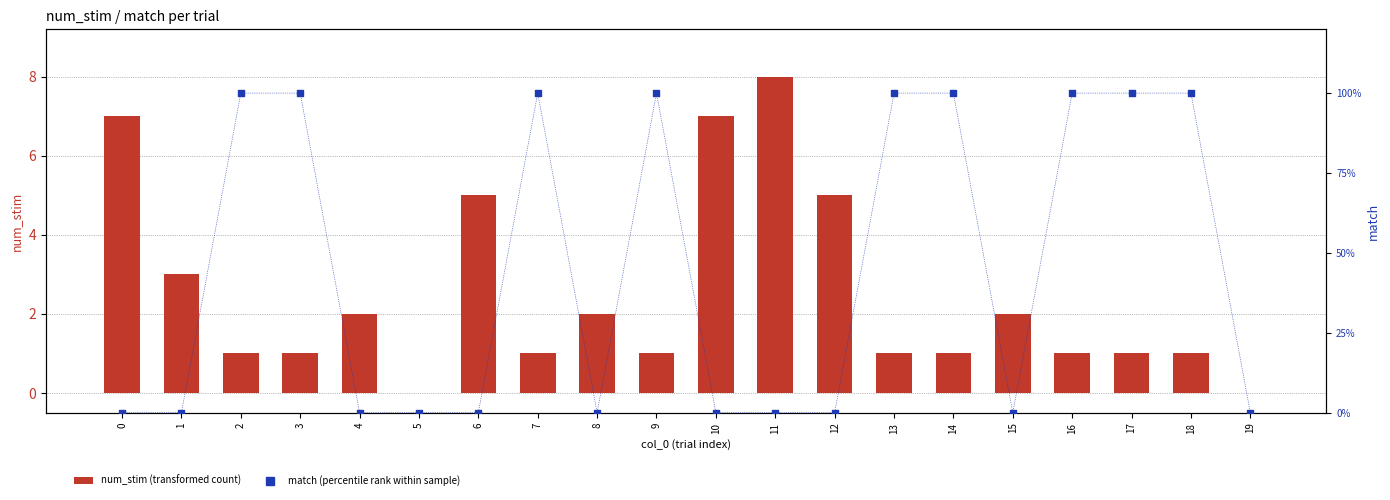

Which series has the largest total across all categories?

num_stim